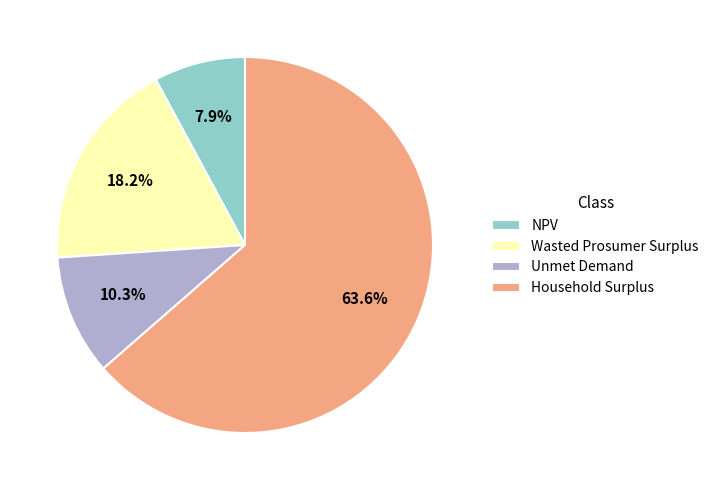

What is the smallest slice in the pie chart?

NPV